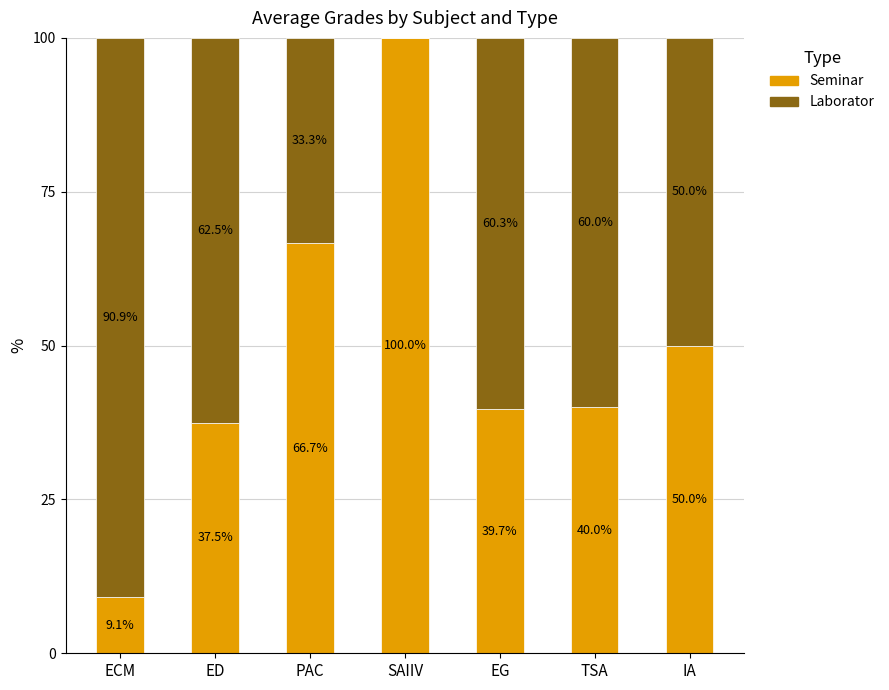

Which category has the highest value in the Seminar series?

SAIIV